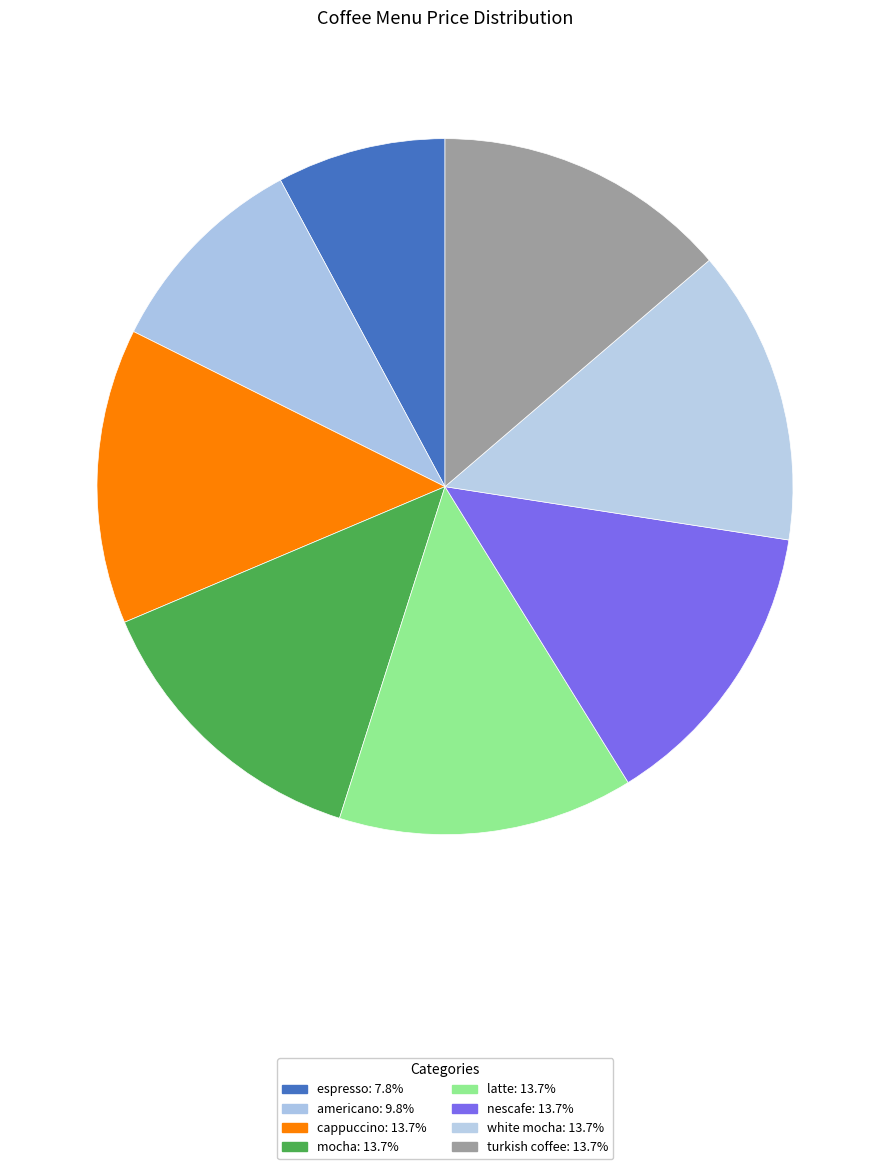

Which slice is the largest?

cappuccino